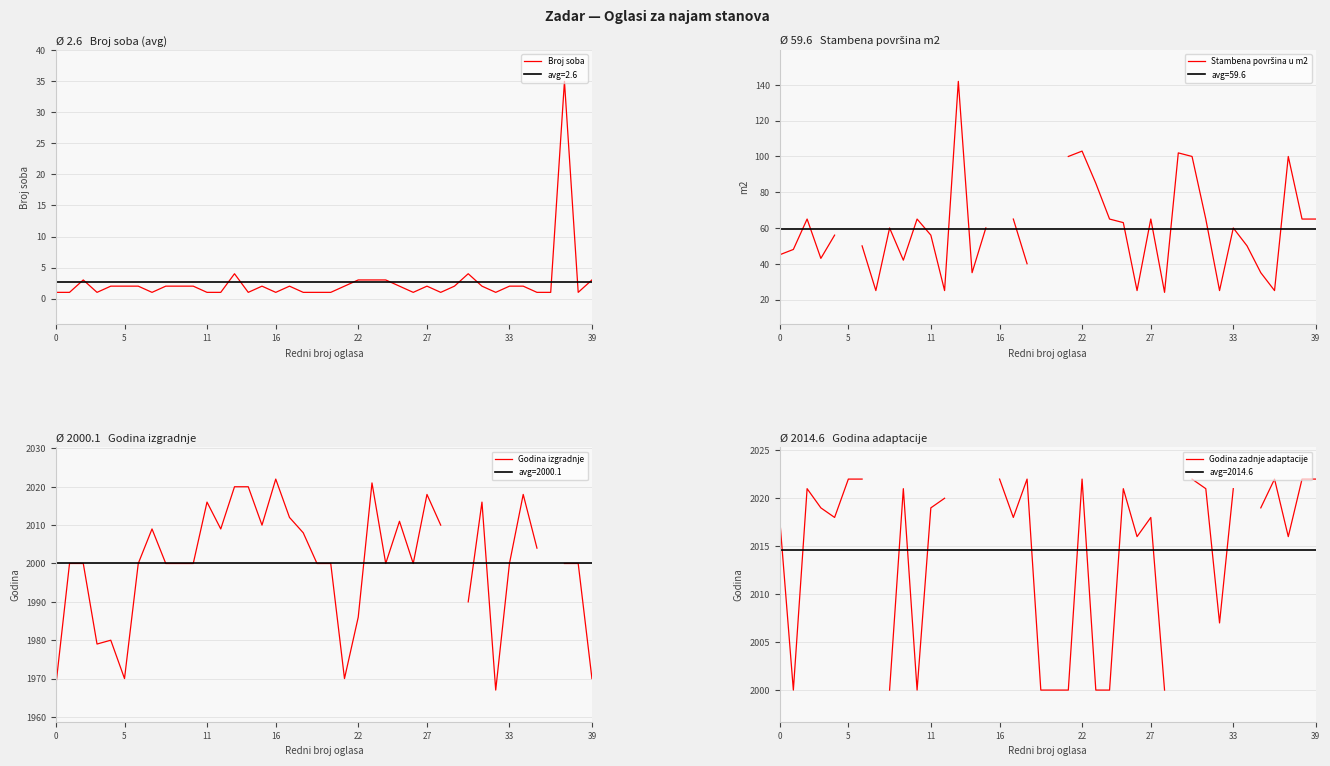

What is the highest value of the Broj soba series?

35